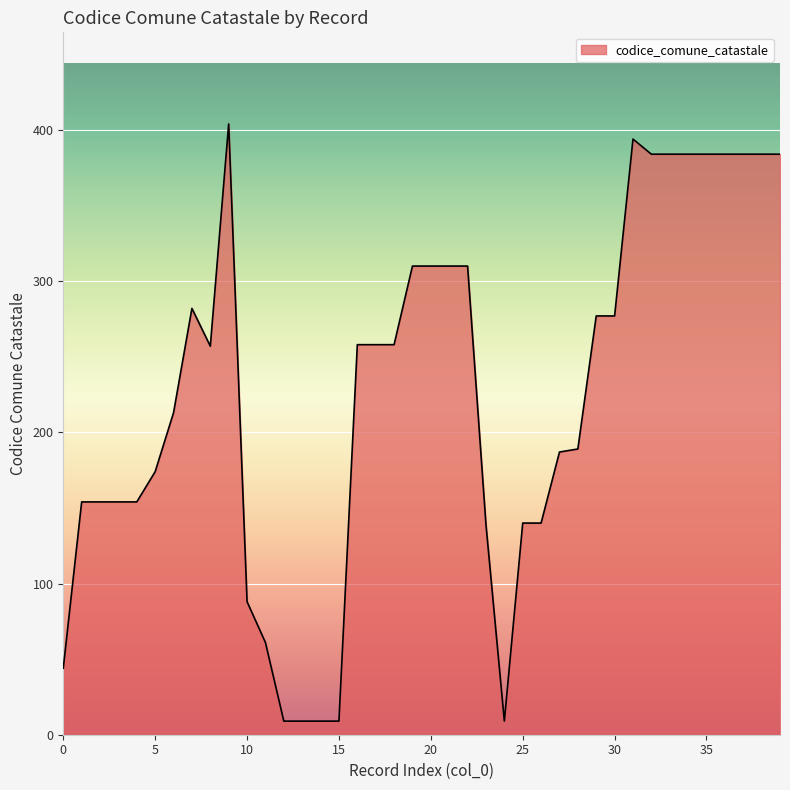

What is the maximum value shown in the chart?

404